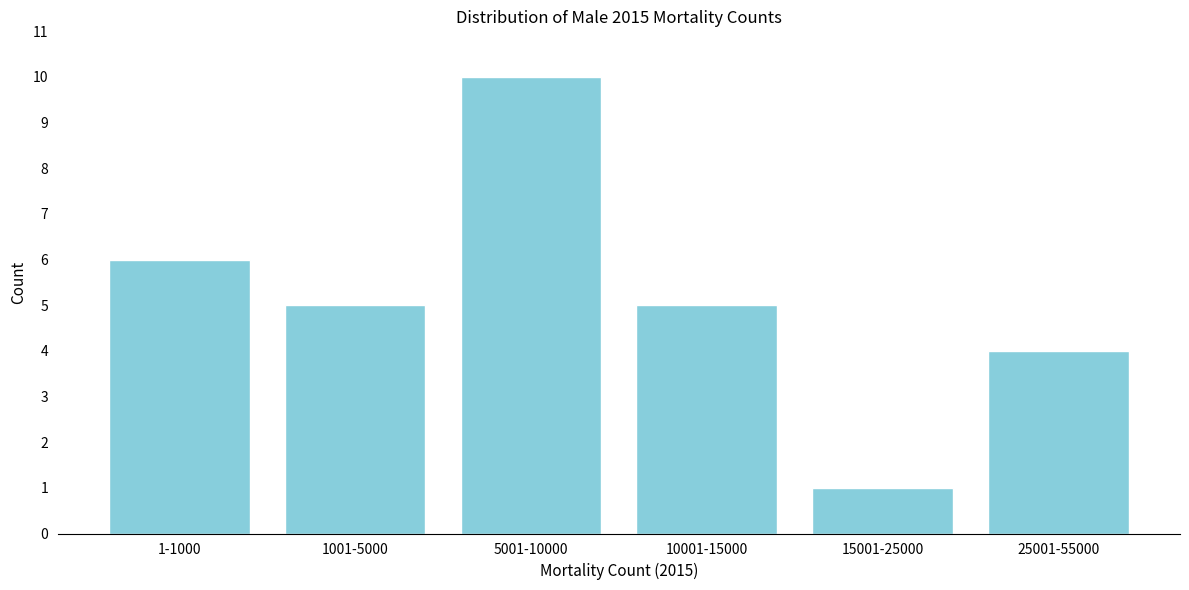

Reading right to left, what are all the values shown in this chart?

25001-55000=4	15001-25000=1	10001-15000=5	5001-10000=10	1001-5000=5	1-1000=6